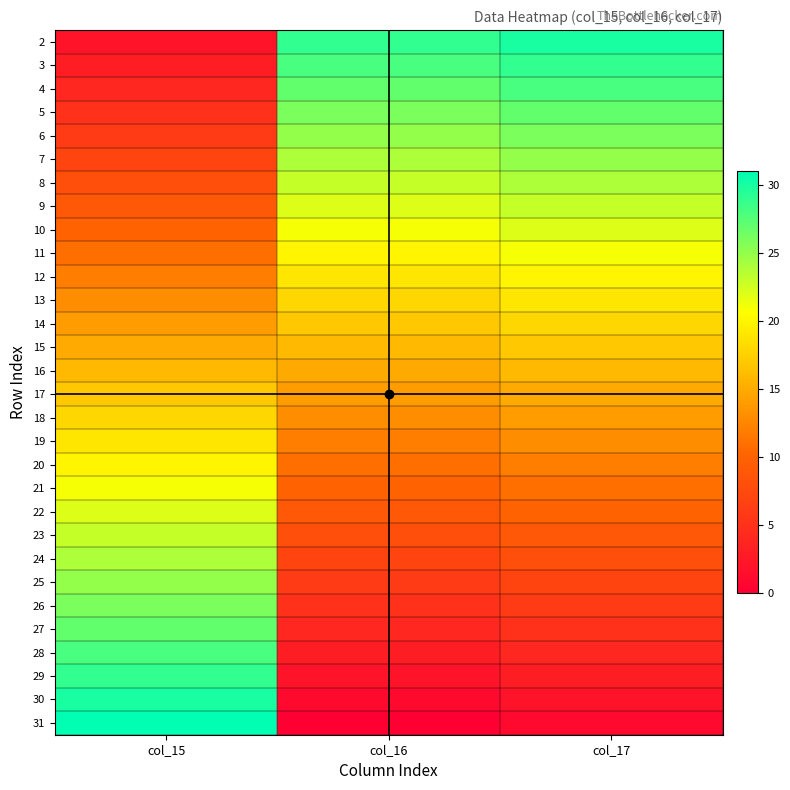

Which has a higher value, col_17 or col_16?

col_17